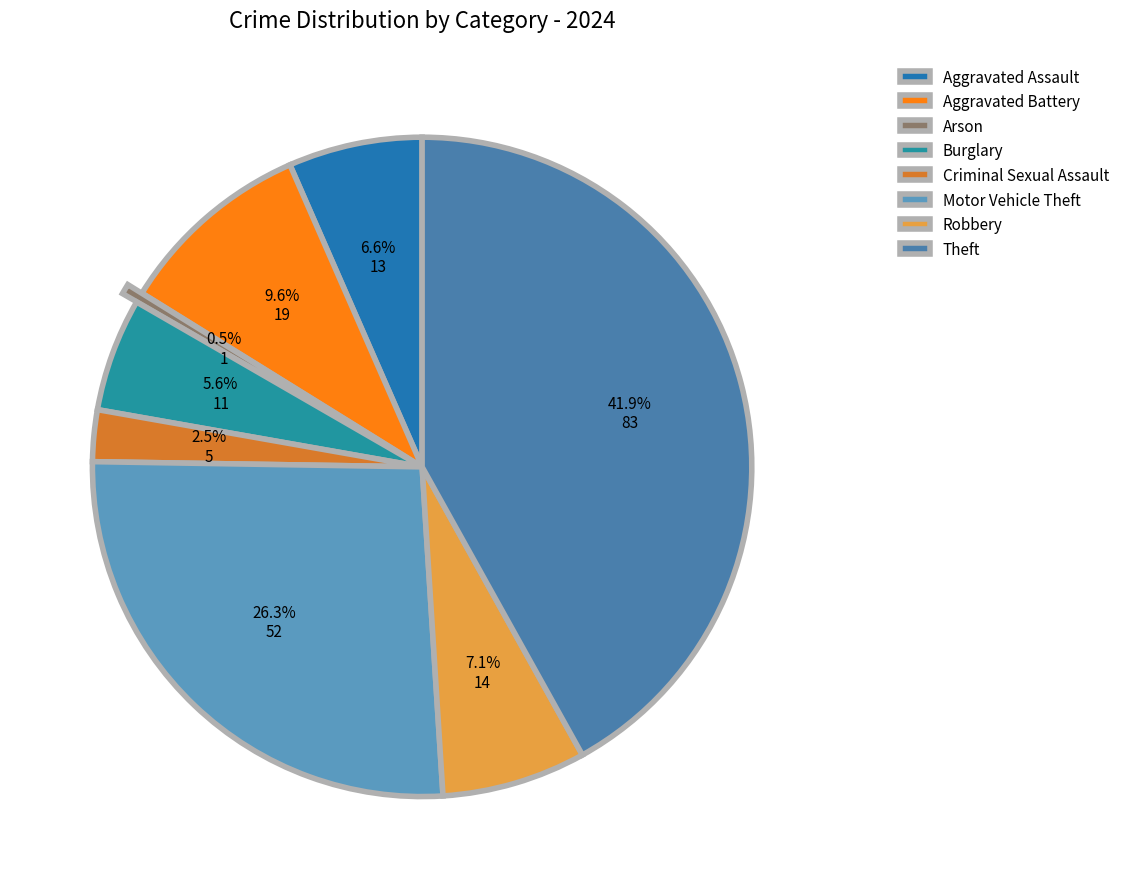

To the nearest percent, what is the combined percentage of Aggravated Assault and Aggravated Battery?

16%